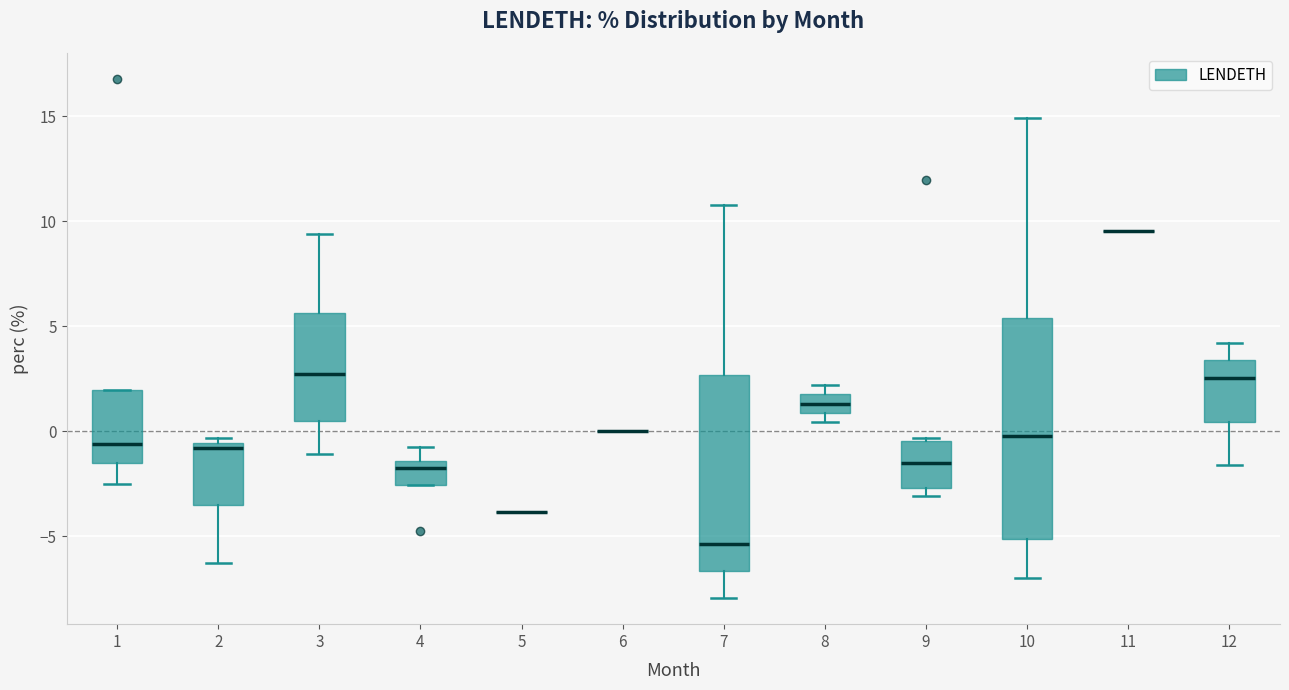

Where is the lower edge of the box at x = 4 on the y-axis? The values are not printed on the chart, so give them approximately, as read against the axis.

-2.5